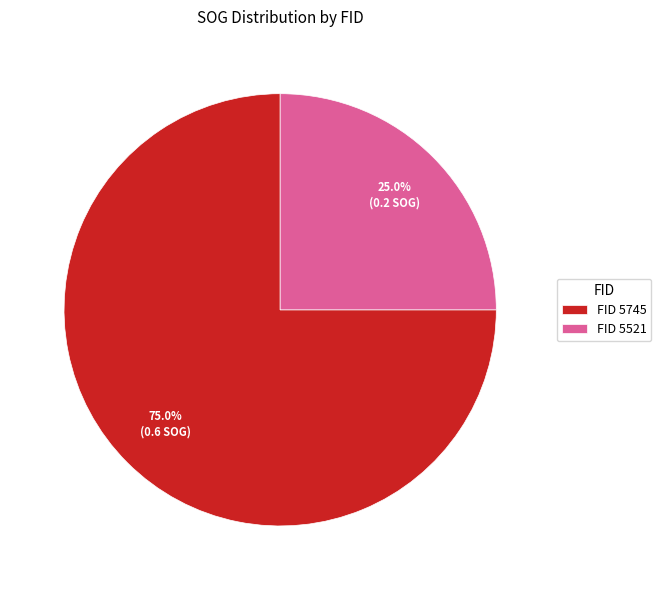

What percentage do FID 5745 and FID 5521 together represent?

100.0%